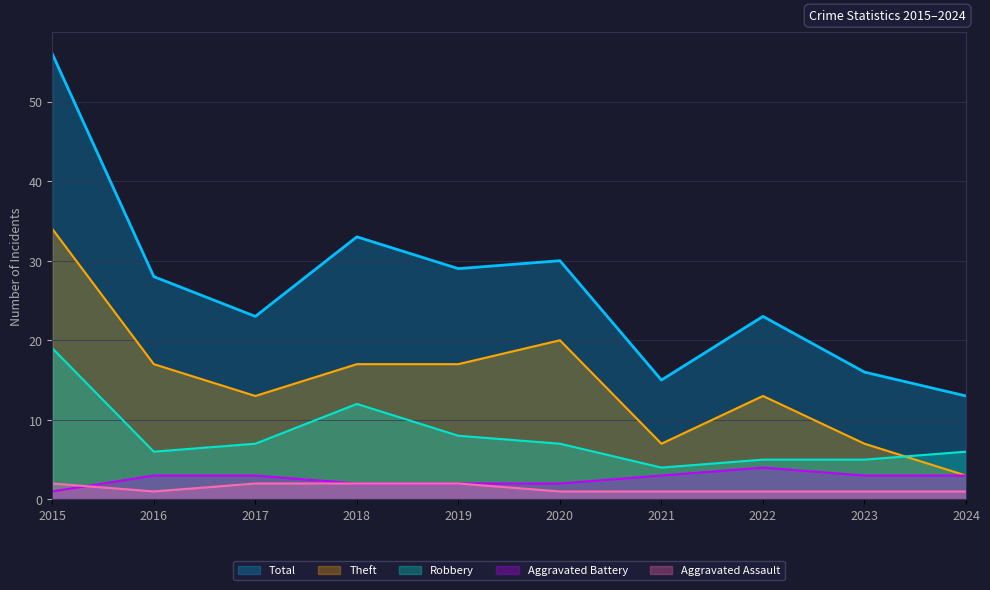

Rank the series by their maximum value, from highest to lowest.

Total, Theft, Robbery, Aggravated Battery, Aggravated Assault